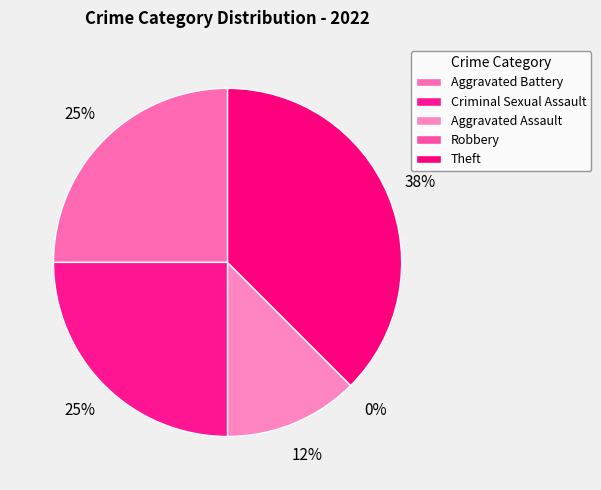

What percentage is the Aggravated Assault slice, to the nearest percent?

12%